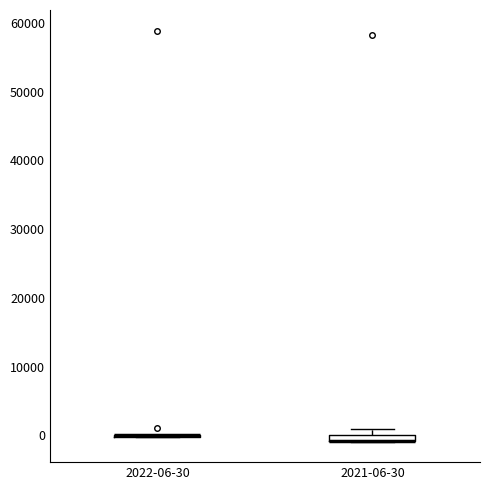

Where is the upper edge of the box for 2021-06-30 on the y-axis? The values are not printed on the chart, so give them approximately, as read against the axis.

0